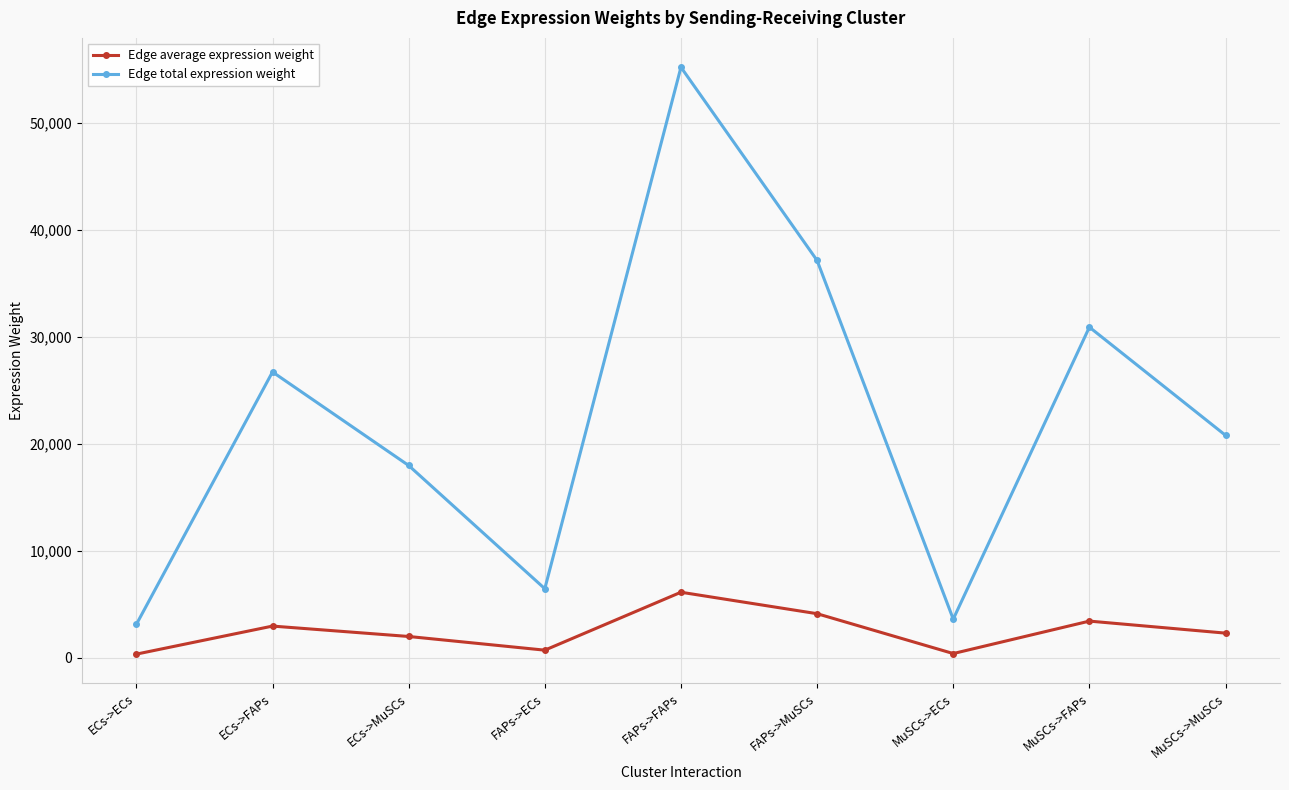

Which series has the largest total across all categories?

Edge total expression weight